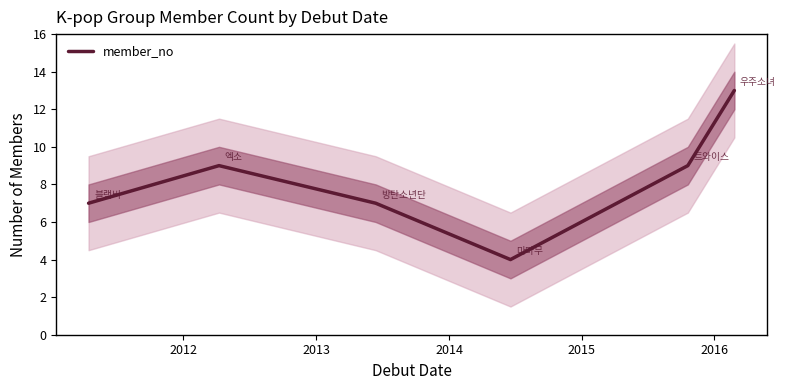

What is the minimum value for member_no?

4